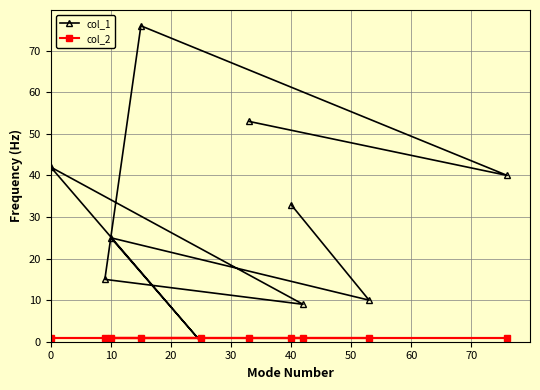

List the series in order of their peak value, lowest first.

col_2, col_1